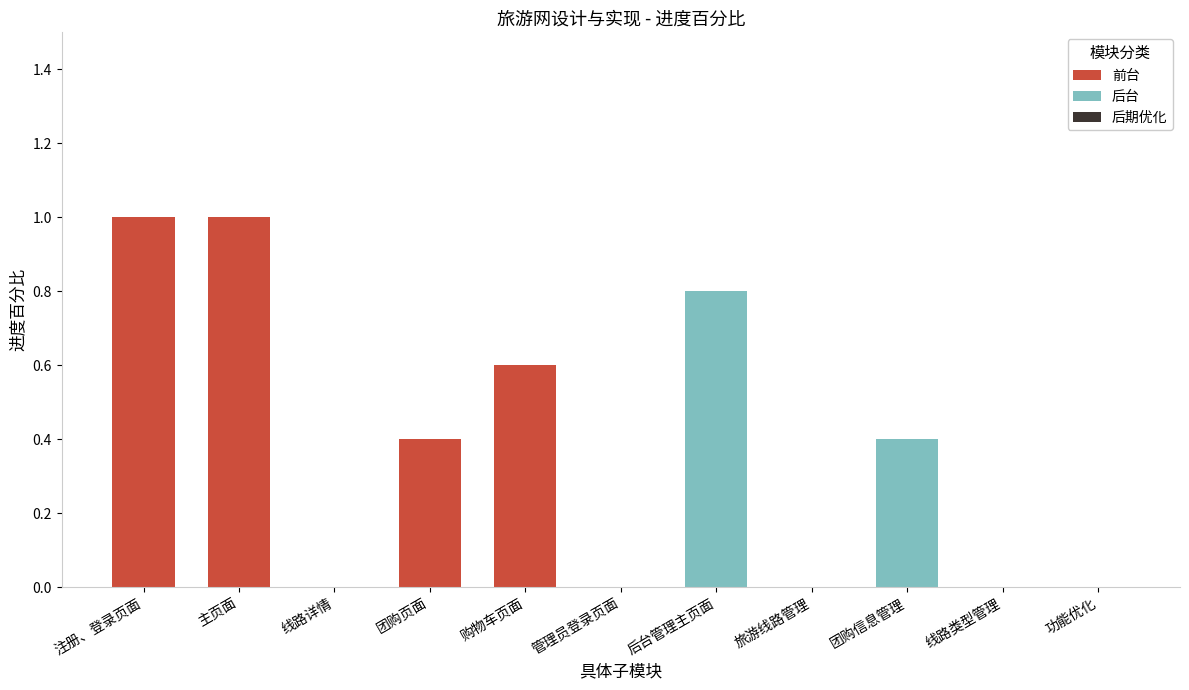

Reading left to right, what are the values for 前台?

注册、登录页面=1.0	主页面=1.0	线路详情=0.0	团购页面=0.4	购物车页面=0.6	管理员登录页面=0.0	后台管理主页面=0.0	旅游线路管理=0.0	团购信息管理=0.0	线路类型管理=0.0	功能优化=0.0